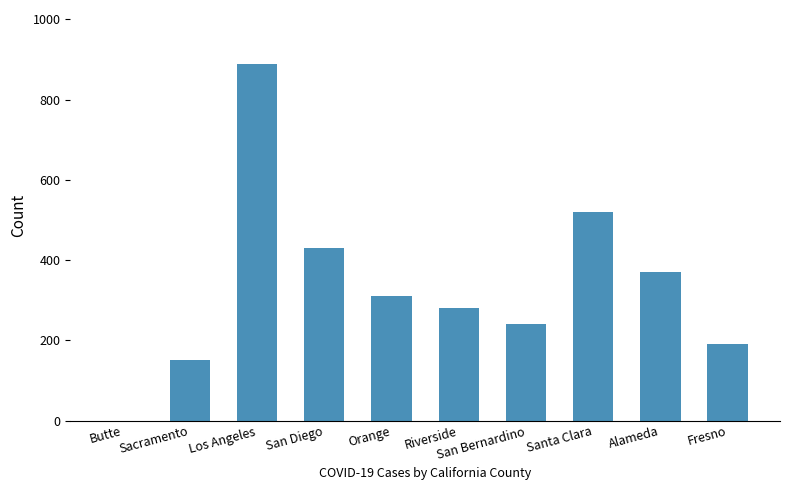

What is the approximate value at Sacramento, to the nearest 10?

150